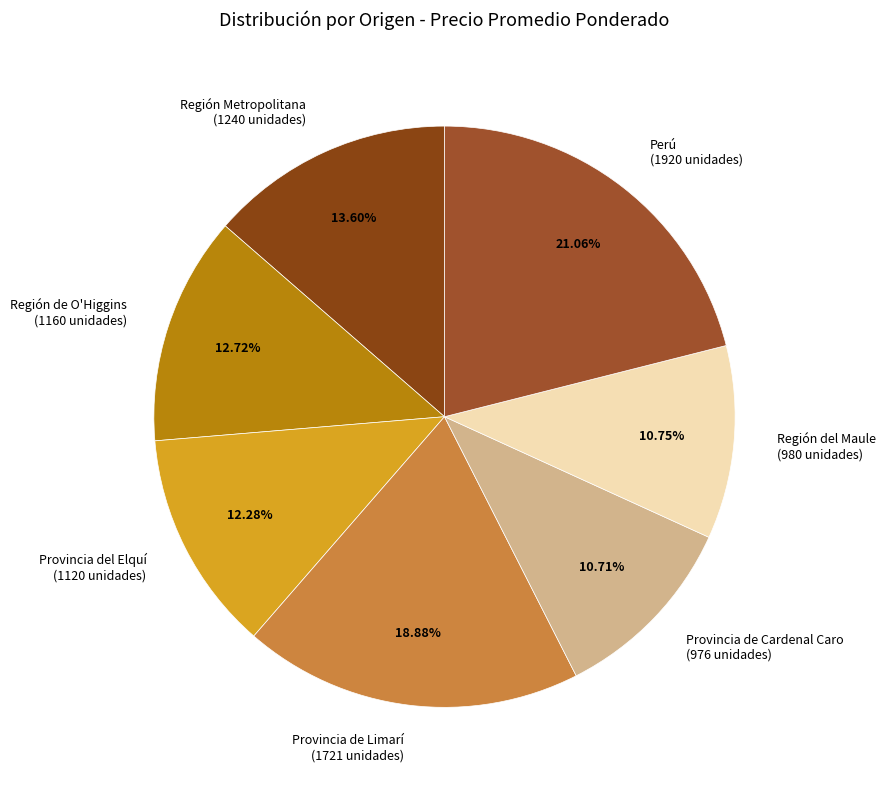

What percentage is the Región del Maule slice, to the nearest percent?

11%